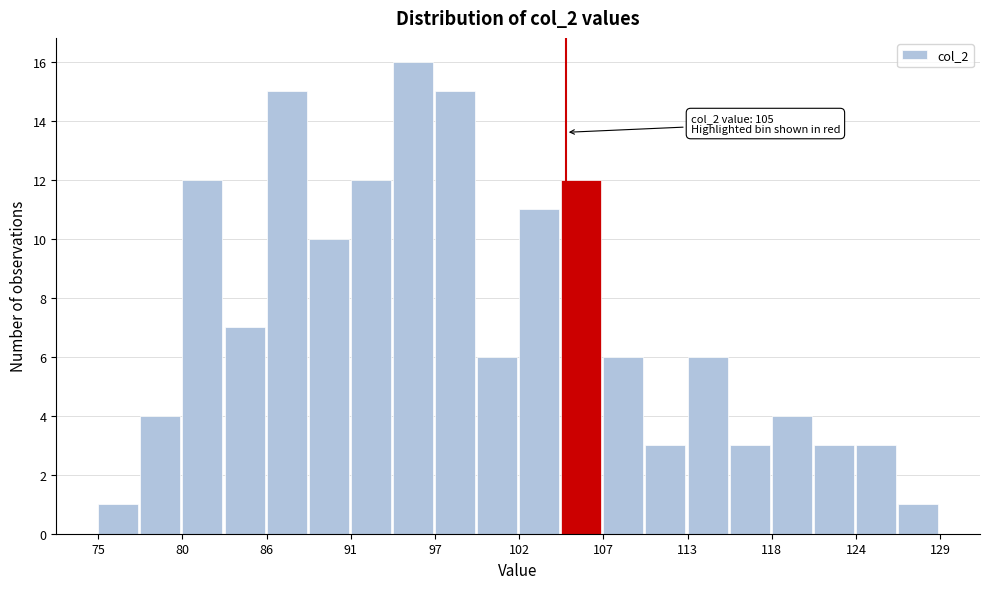

Read against the x-axis, roughly where is the centre of the tallest bar?

95